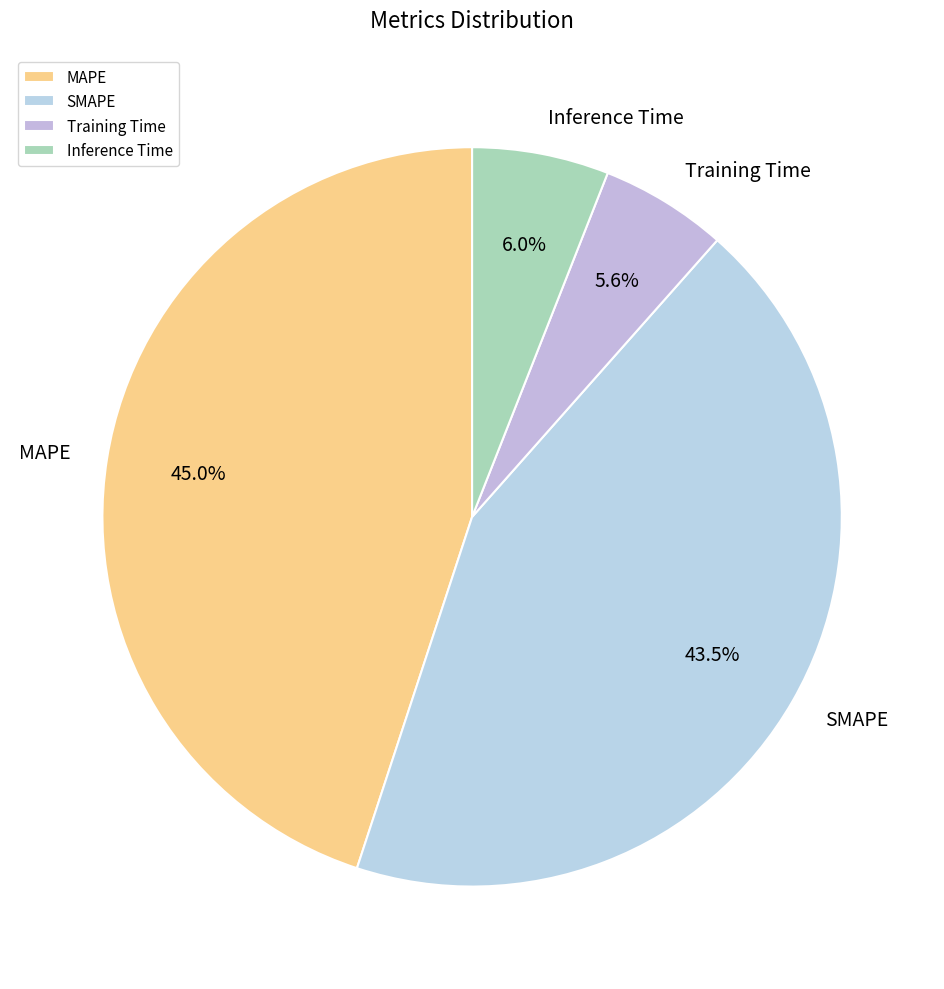

What is the largest slice in the pie chart?

MAPE